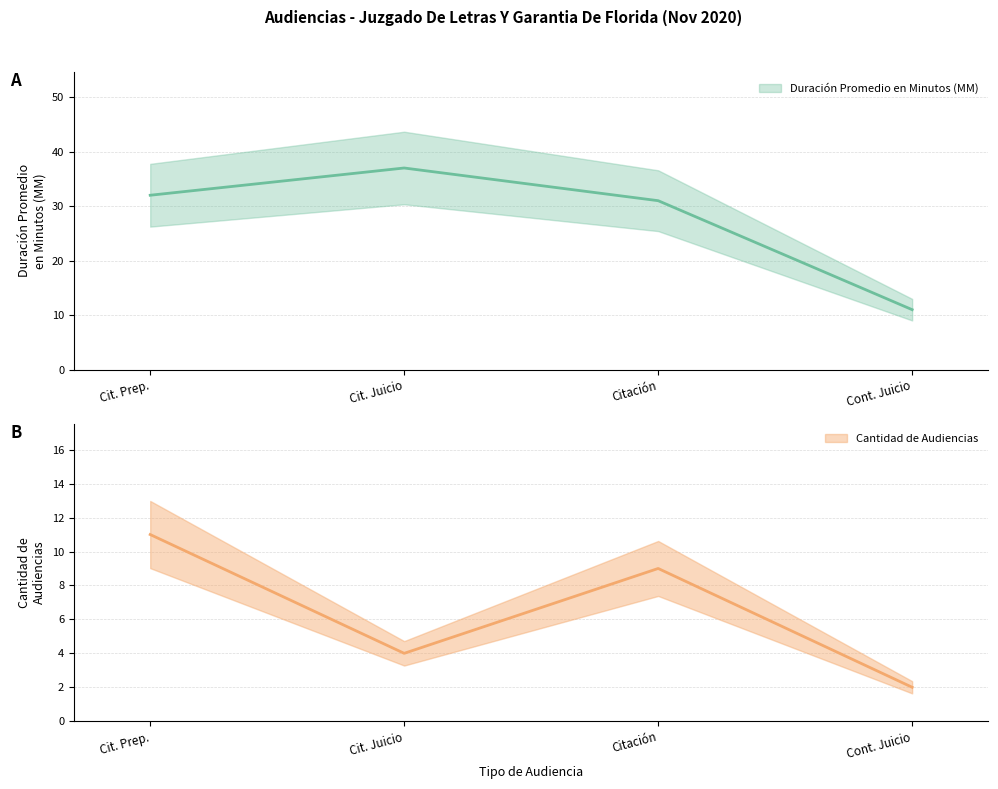

Reading left to right, list all the values displayed in this chart.

Duración Promedio en Minutos (MM): 32	37	31	11
Cantidad de Audiencias: 11	4	9	2